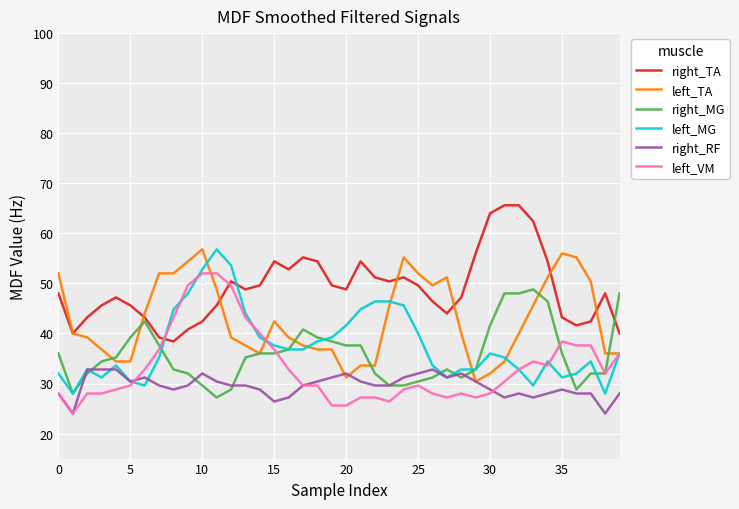

What is the highest value of the right_MG series?

48.8